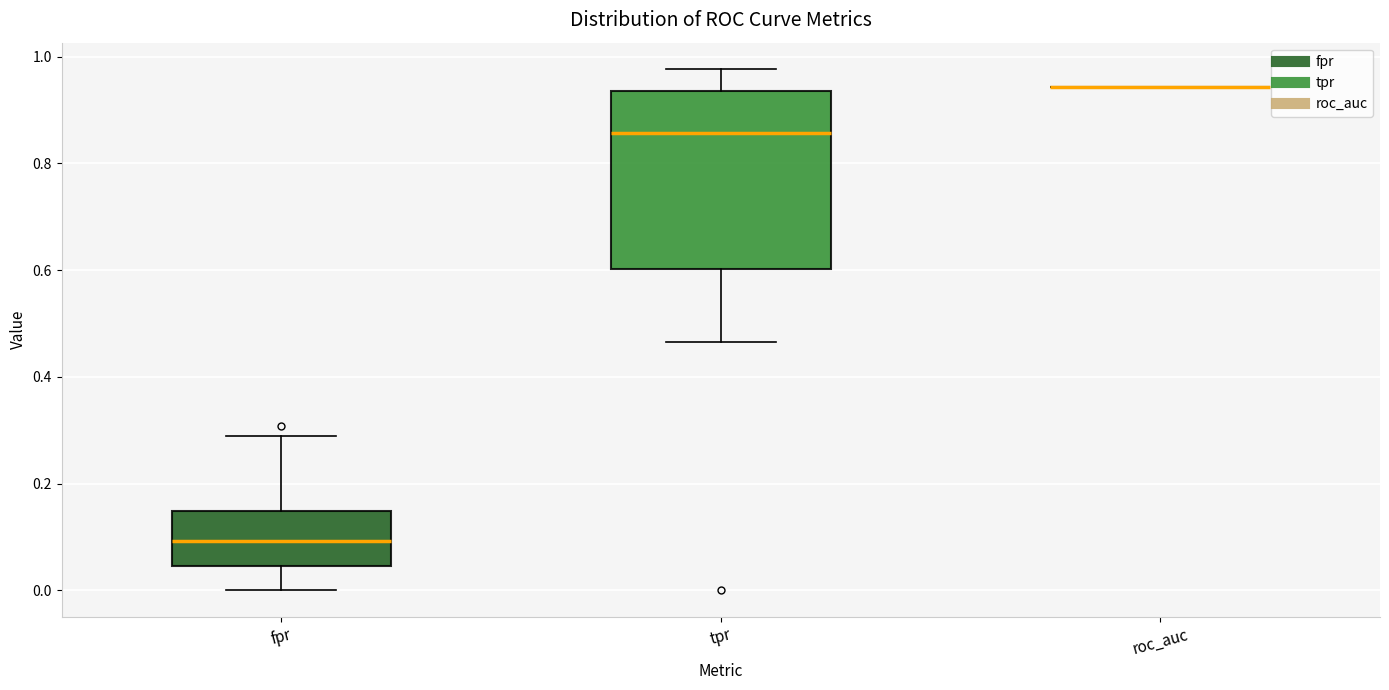

Which box is the tallest, from its lower edge to its upper edge?

tpr